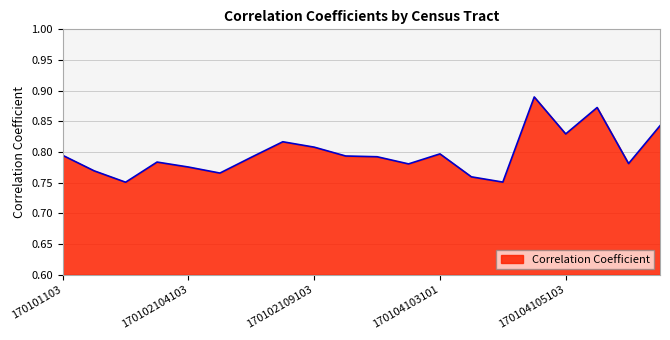

Reading right to left, transcribe all the data shown in this chart.

170105102103=0.8	170105101103=0.8	170104106103=0.9	170104105103=0.8	170104105101=0.9	170104104102=0.8	170104103102=0.8	170104103101=0.8	170104102103=0.8	170103102103=0.8	170103101103=0.8	170102109103=0.8	170102108103=0.8	170102107103=0.8	170102105103=0.8	170102104103=0.8	170102103103=0.8	170102102103=0.8	170102101103=0.8	170101103=0.8